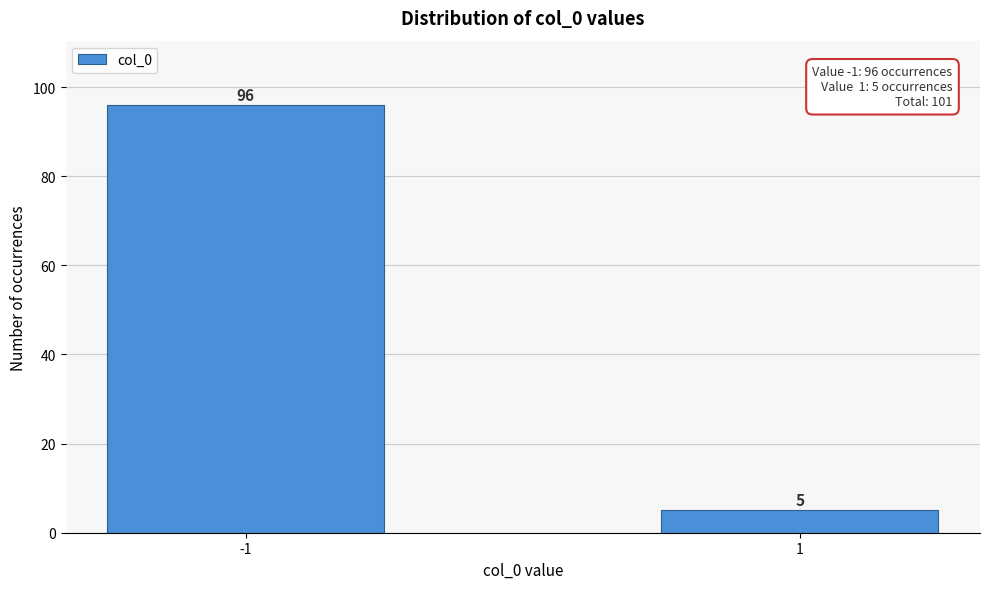

Reading left to right, transcribe all the data shown in this chart.

96	5